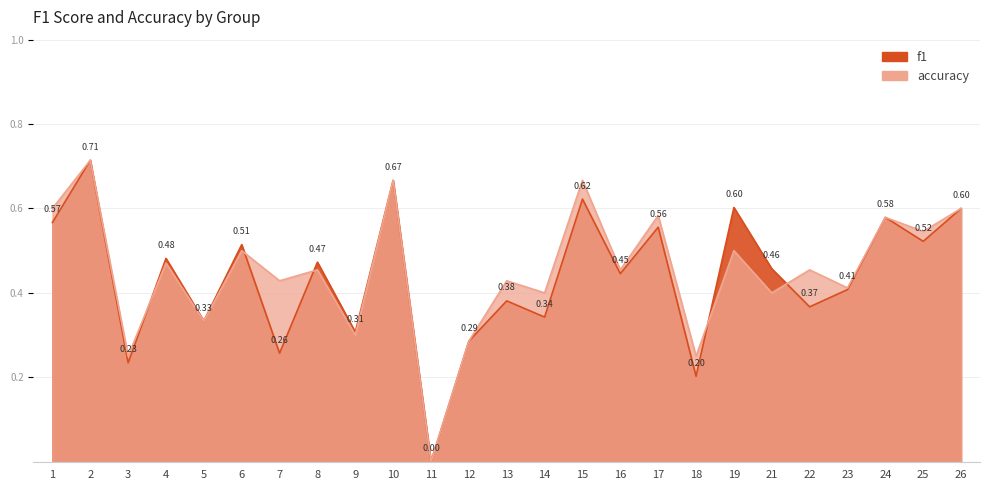

Which series changed the most between 11 and 12?

f1